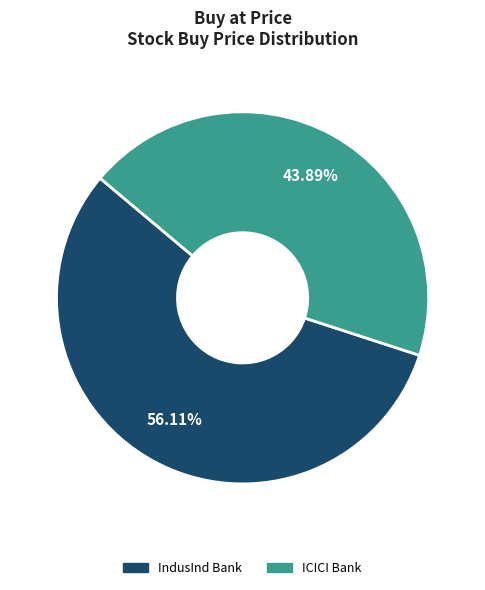

How many slices are in this pie chart?

2